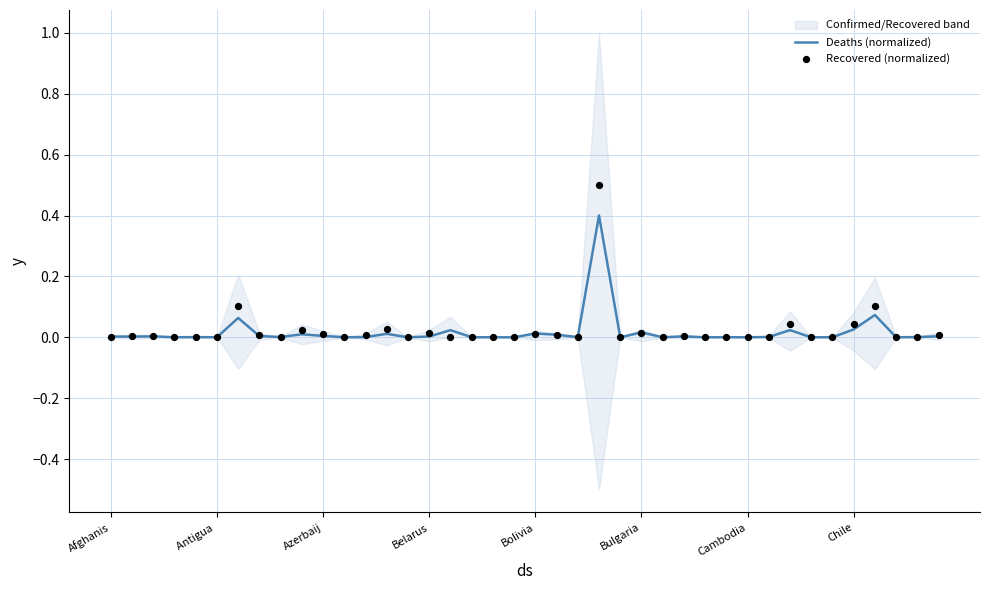

Which series contains the highest Y value?

Recovered (normalized)